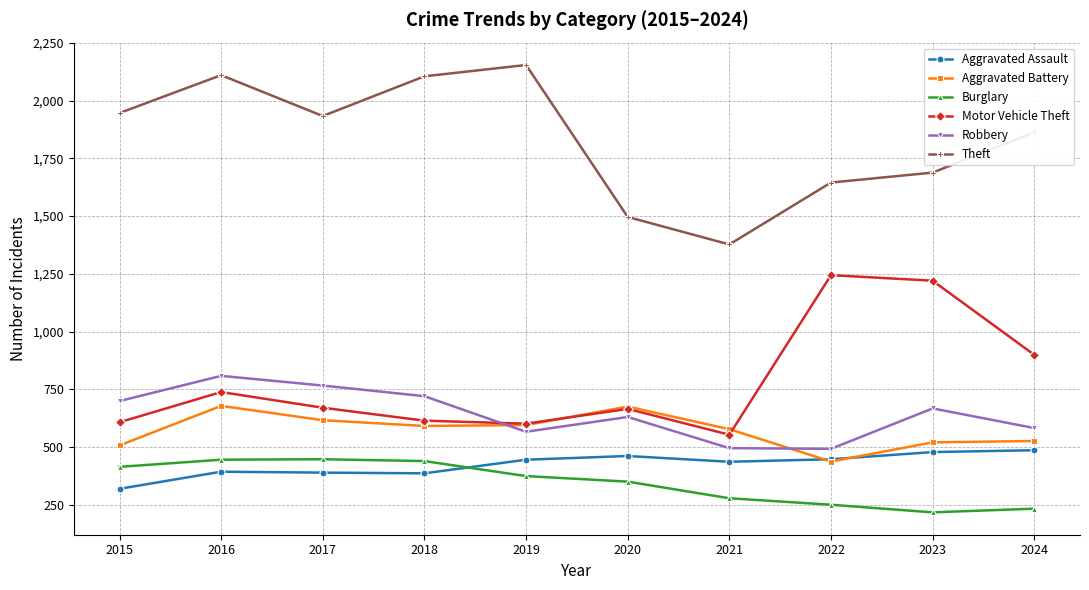

In Robbery, how many points are higher than both neighbors (excluding endpoints)?

3